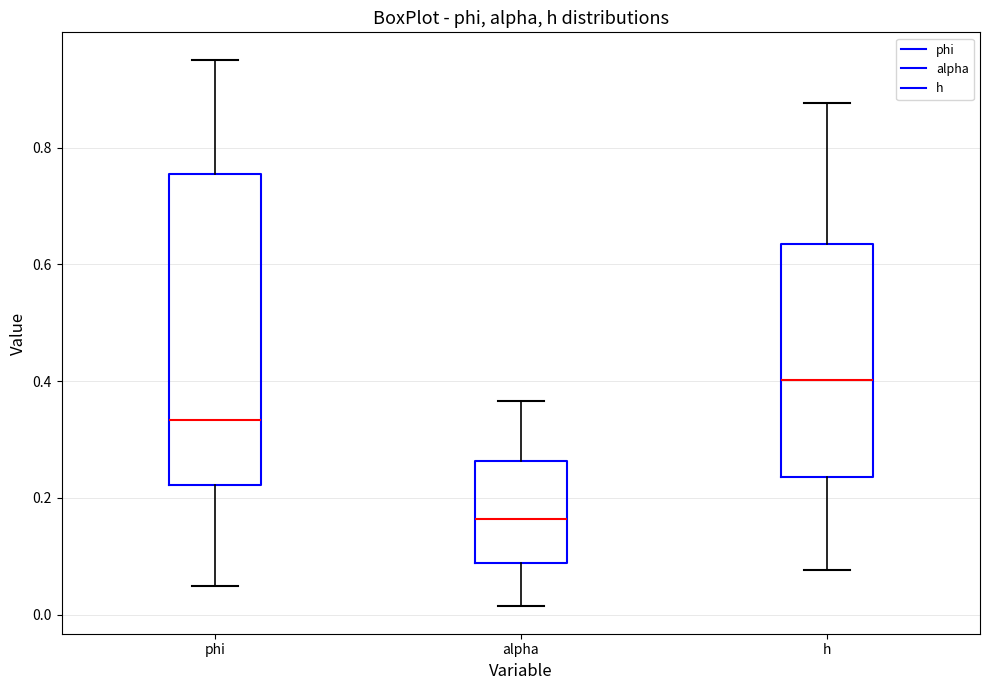

Which box's median line is the highest?

h